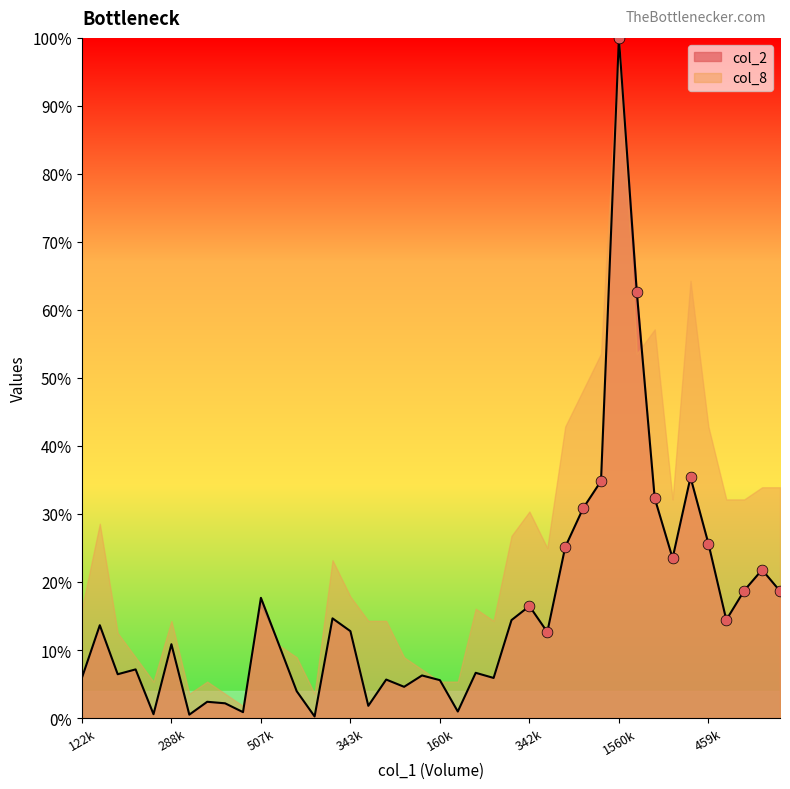

At which label does col_2 reach its peak?

1560k